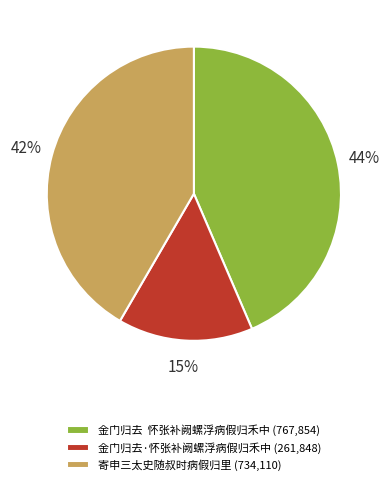

Is 寄申三太史随叔时病假归里 the majority of the pie?

No